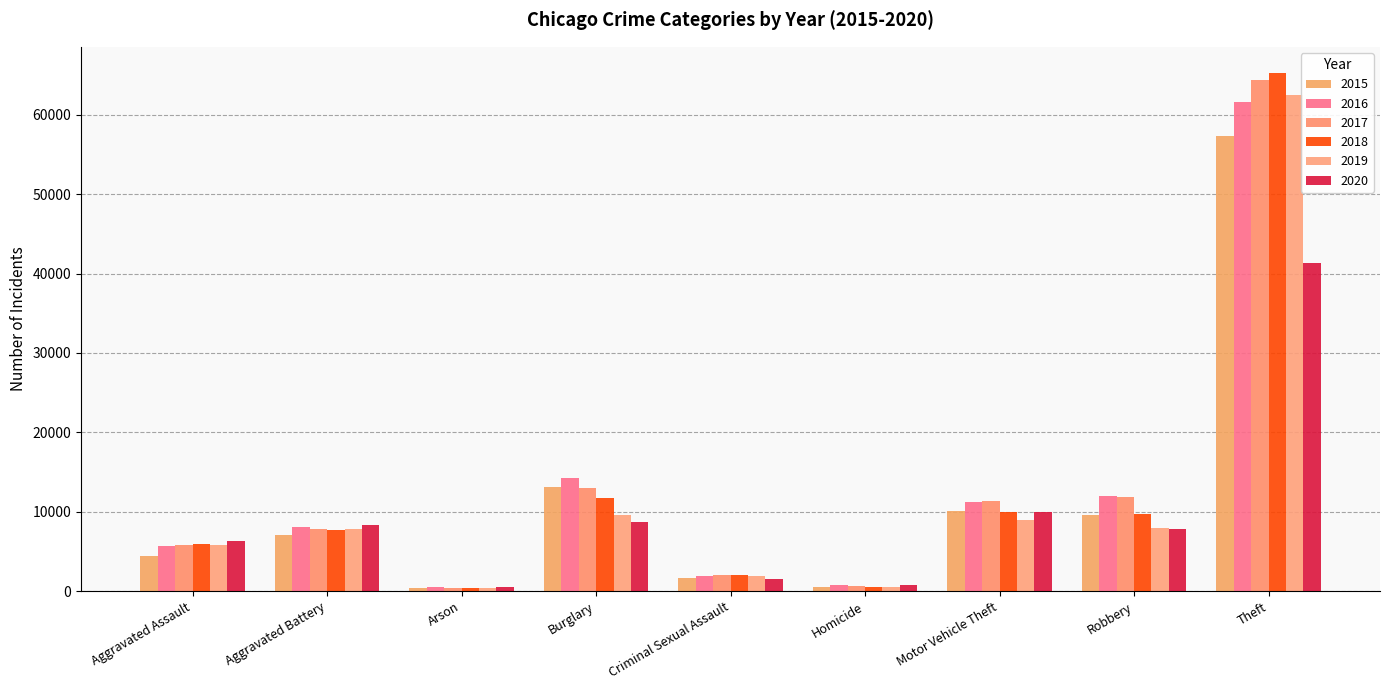

List the series in order of their peak value, lowest first.

2020, 2015, 2016, 2019, 2017, 2018